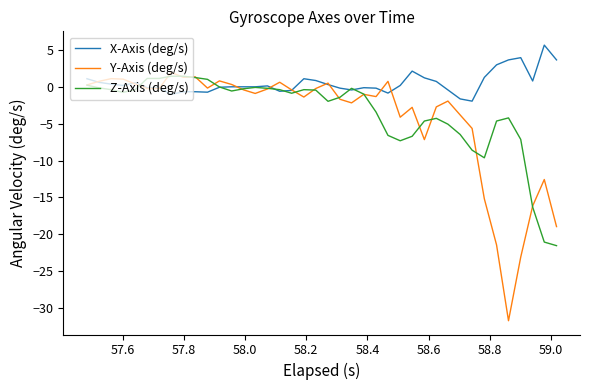

Which series ends up on top after the final intersection of X-Axis (deg/s) and Z-Axis (deg/s)?

X-Axis (deg/s)